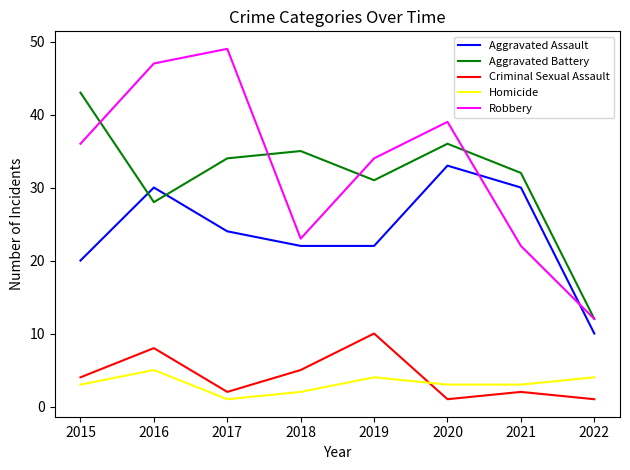

What are all the series names shown in the legend?

Aggravated Assault, Aggravated Battery, Criminal Sexual Assault, Homicide, Robbery